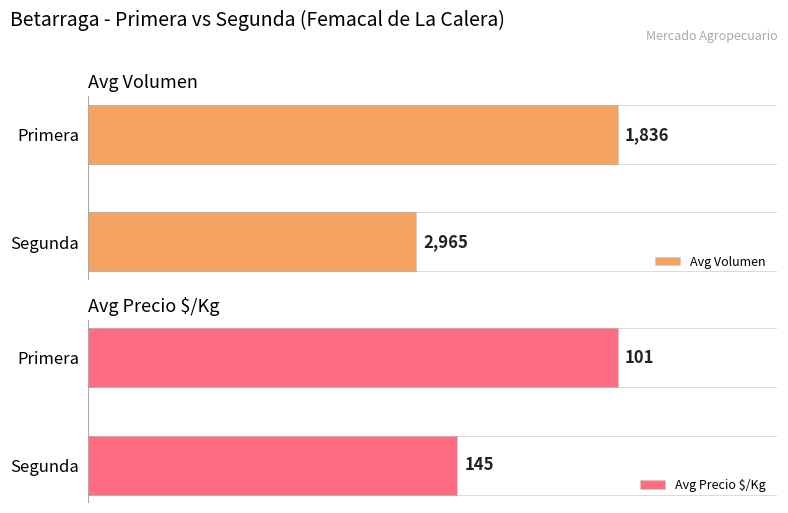

What is the sum of all Avg Precio $/Kg values?

246